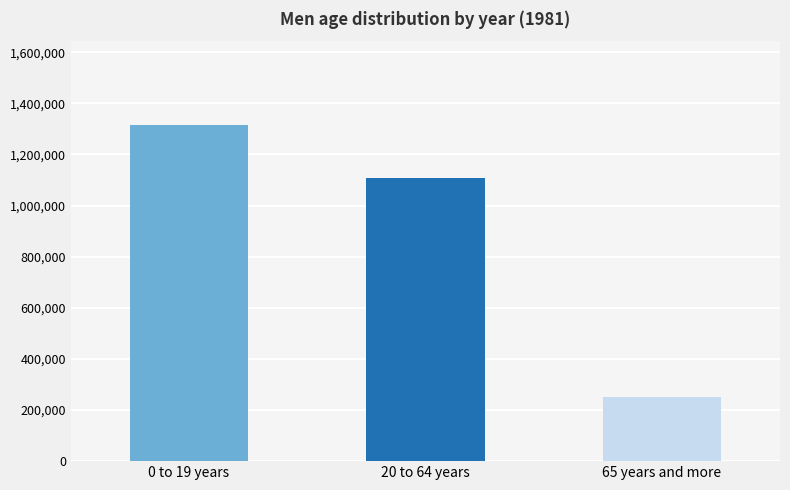

What is the total value across all series at 1981?

2674104